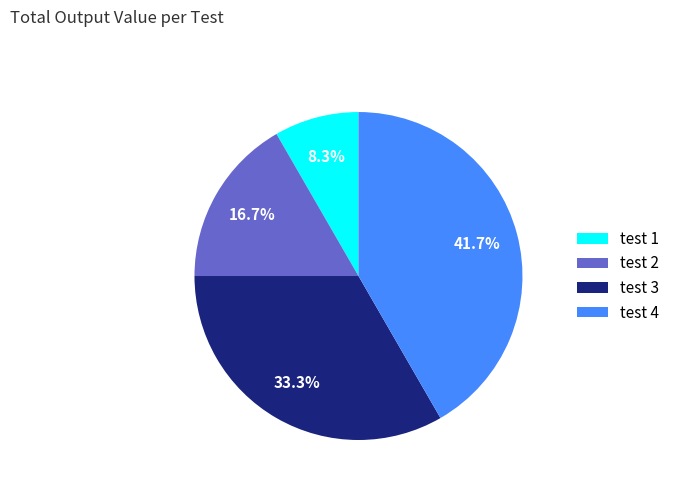

Does any single category account for the majority?

No